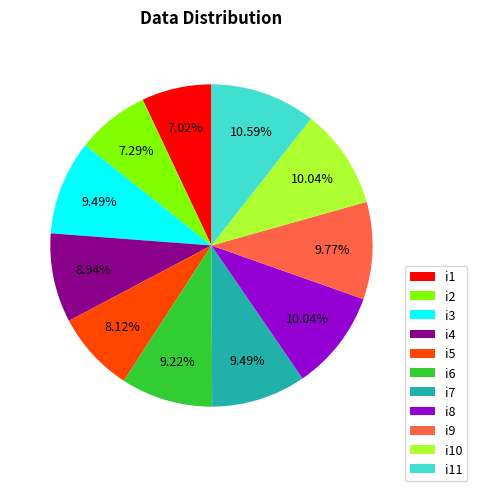

What percentage is the i5 slice, to the nearest percent?

8%